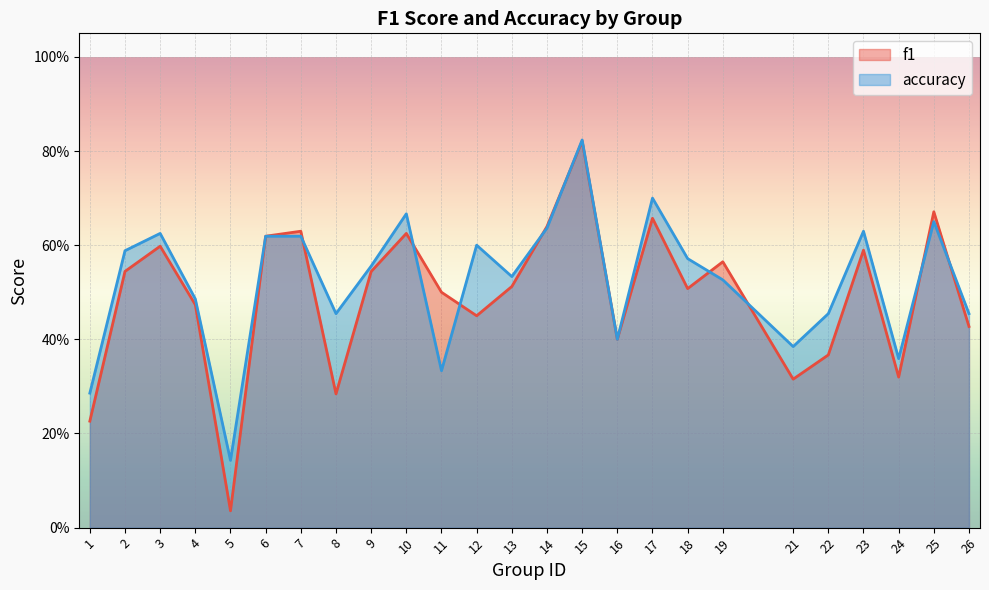

Count the accuracy values in the range 0 to 1.

25